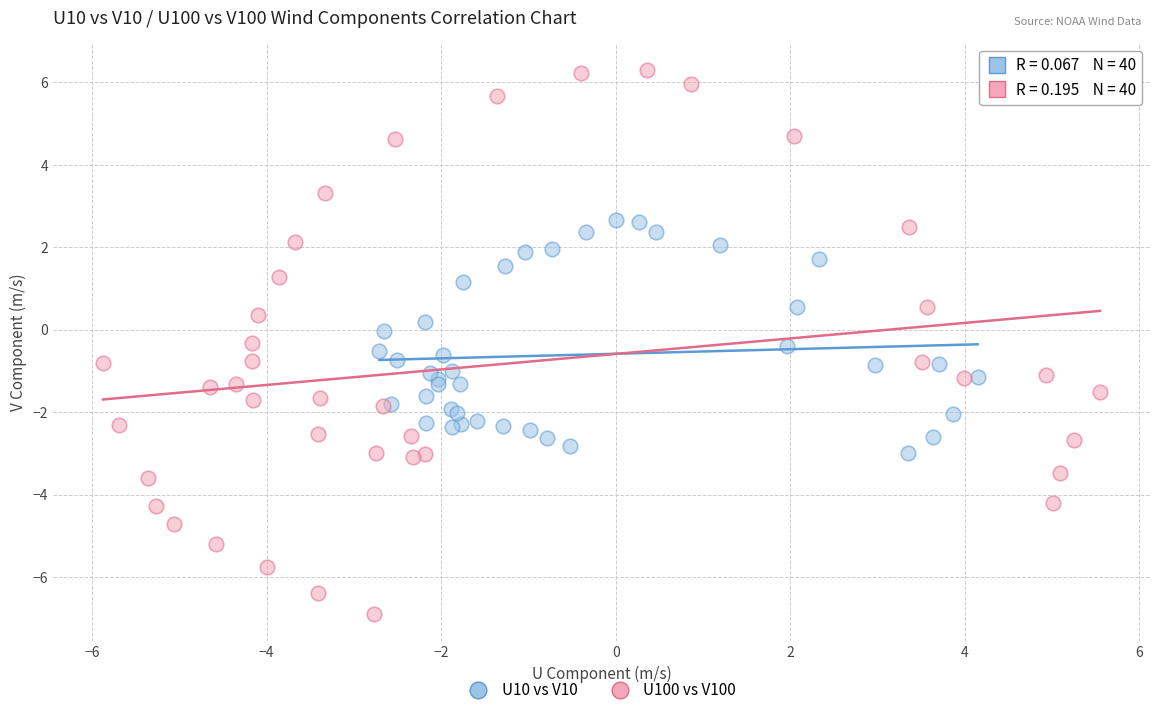

Which series contains the highest Y value?

U100 vs V100